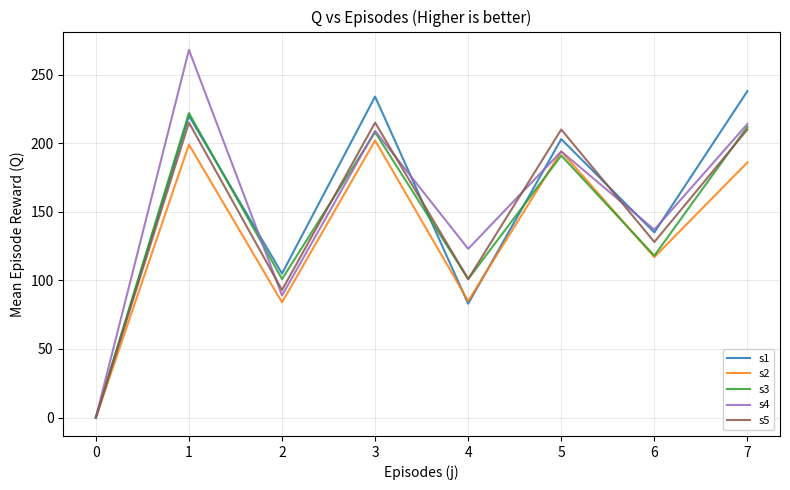

The value of s5 at 7 is 328. True or false?

False